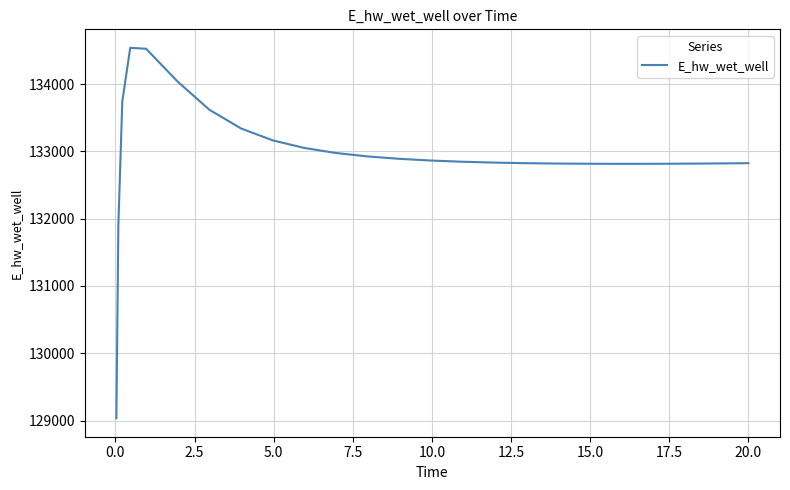

What is the difference between the maximum and minimum values?

5500.4